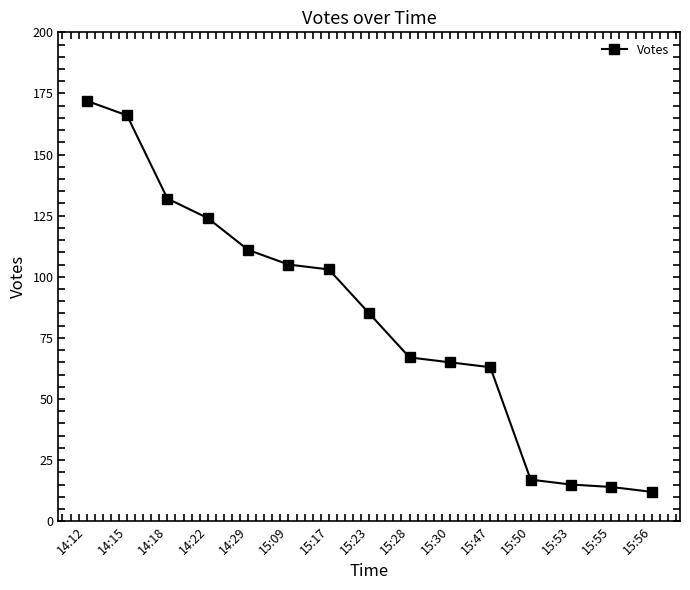

How many lines are shown in the chart?

1